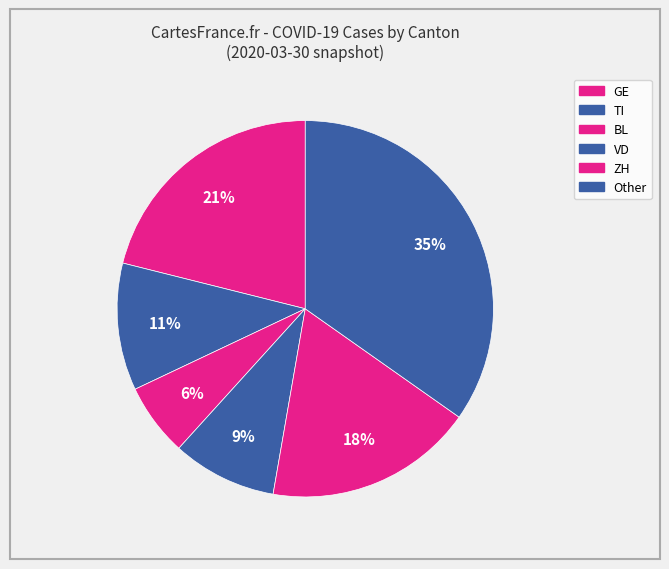

True or false: VD accounts for 2% of the total.

False